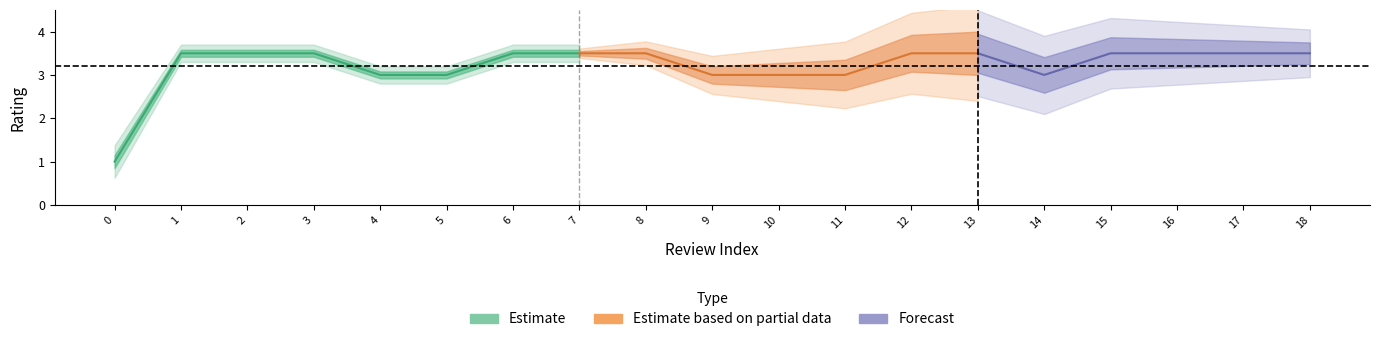

Rank the categories by value from lowest to highest.

0, 4, 5, 9, 10, 11, 14, 1, 2, 3, 6, 7, 8, 12, 13, 15, 16, 17, 18